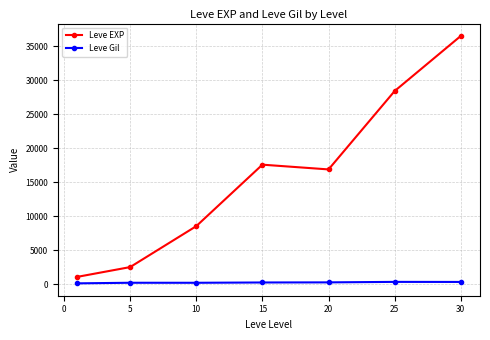

Which series has the largest total across all categories?

Leve EXP